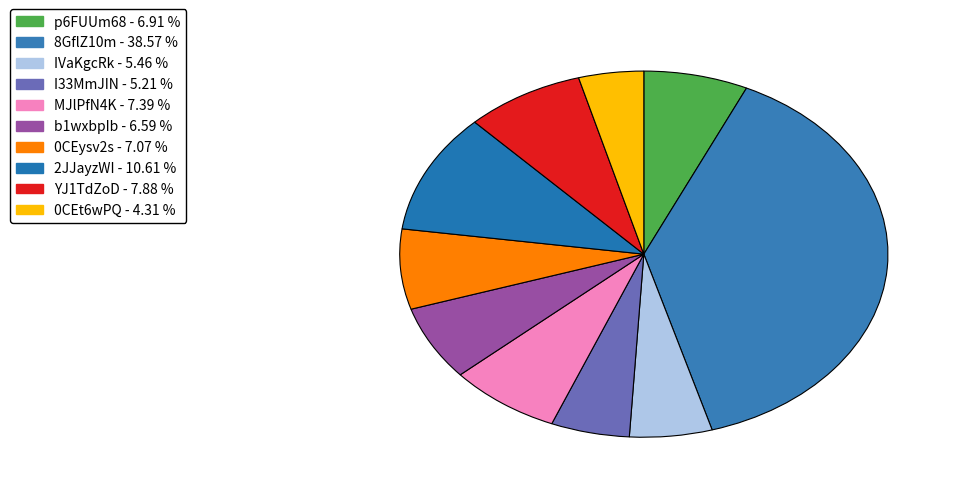

Is IVaKgcRk the majority of the pie?

No